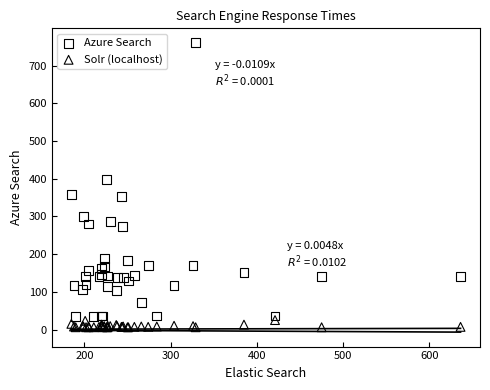

Which series contains the lowest Y value?

Solr (localhost)